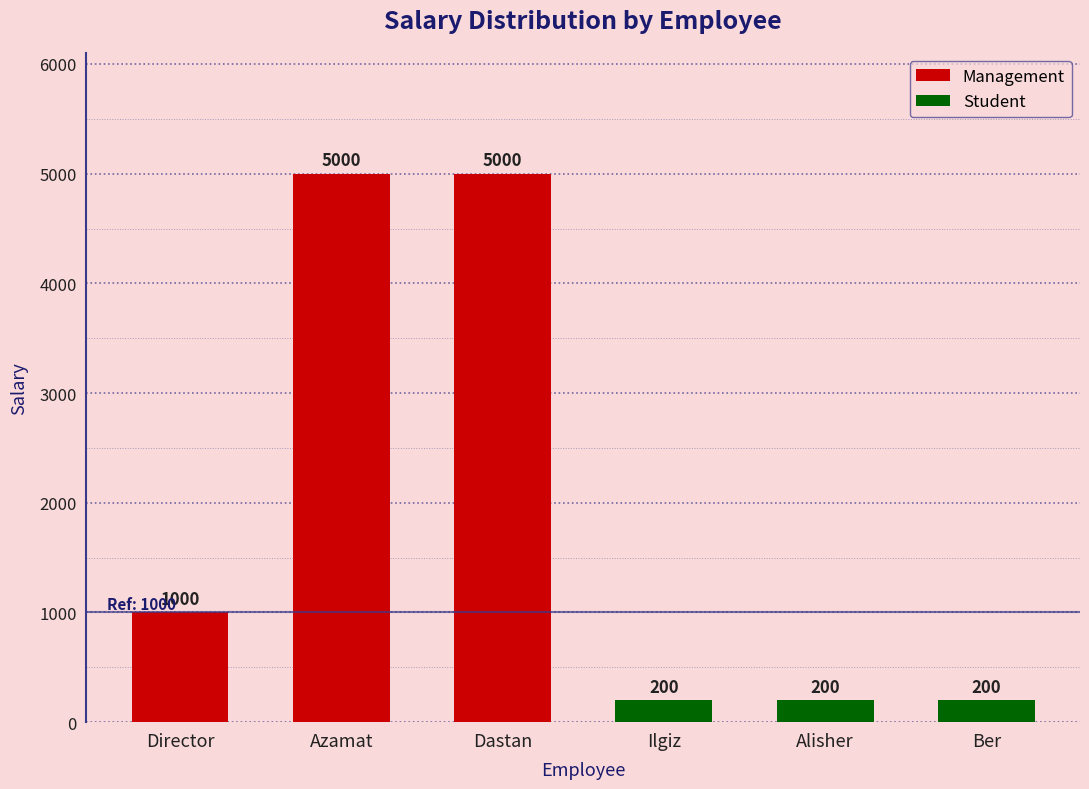

What is the greatest value displayed?

5000